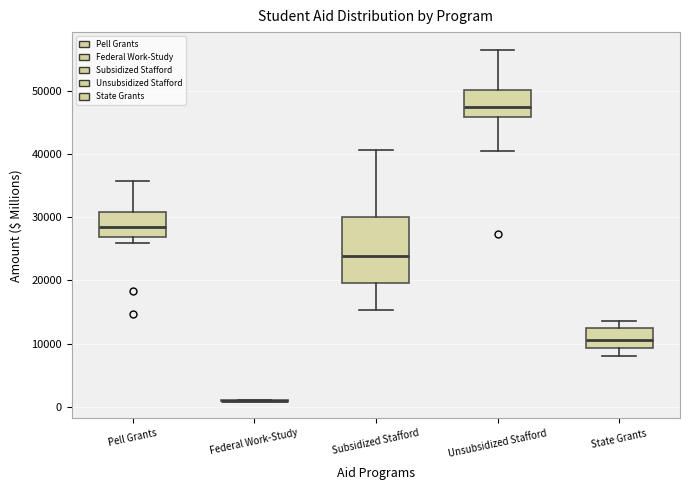

Reading left to right, transcribe this box plot: for each box, give where its median line is, the range the box spans, and where its two whiskers end, as read against the y-axis. The values are not printed on the chart, so give them approximately, as read against the axis.

Pell Grants: median 28000, box 27000 to 31000, whiskers 26000 to 36000
Federal Work-Study: box collapsed to a line at 1000, whiskers 1000 to 1000
Subsidized Stafford: median 24000, box 20000 to 30000, whiskers 15000 to 41000
Unsubsidized Stafford: median 47000, box 46000 to 50000, whiskers 40000 to 56000
State Grants: median 11000, box 9000 to 12000, whiskers 8000 to 14000